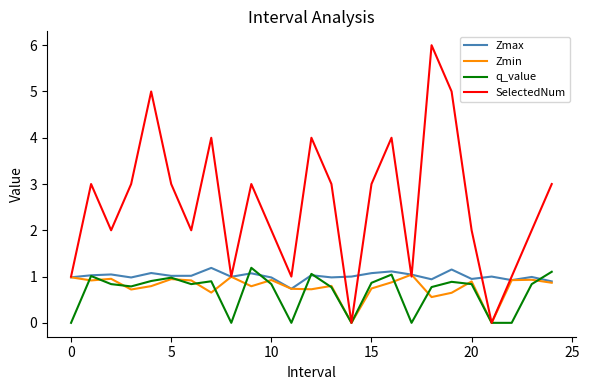

What is the maximum value for q_value?

1.2